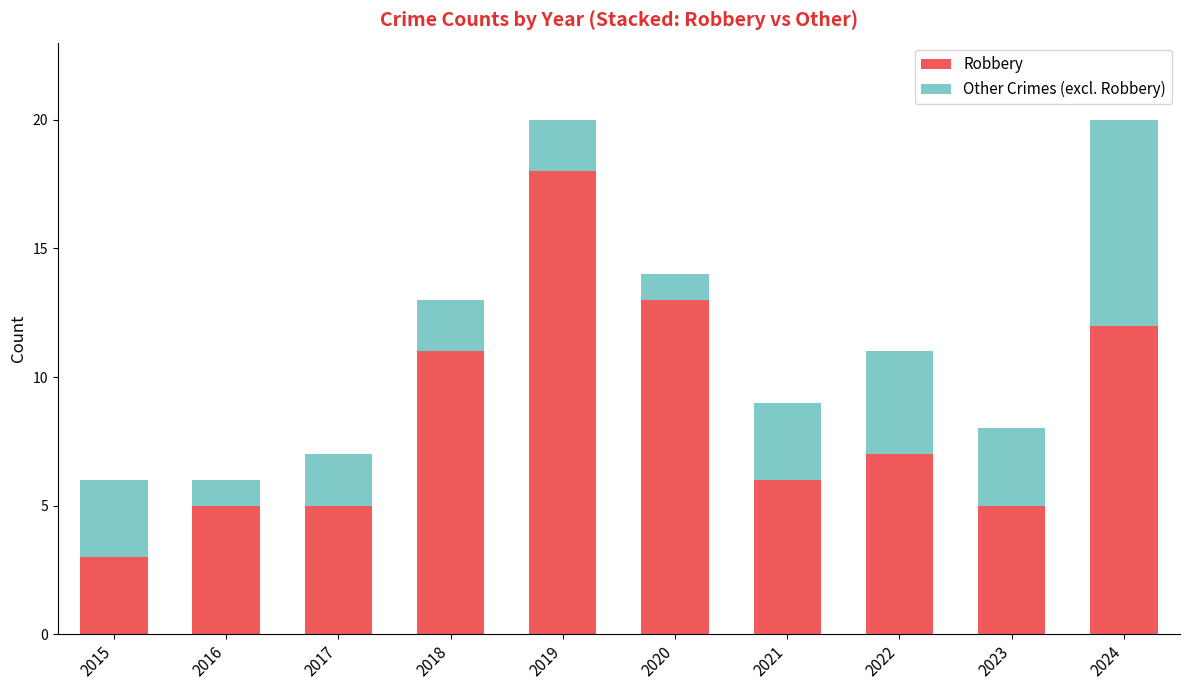

How many values in the Robbery series are below 7?

5